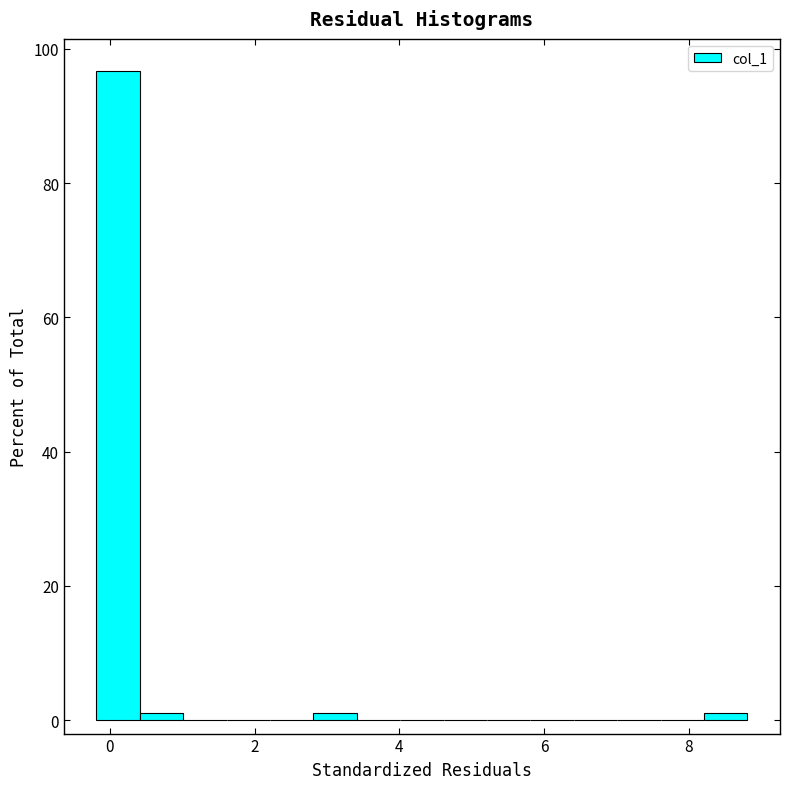

Read against the x-axis, roughly where is the centre of the tallest bar?

0.2